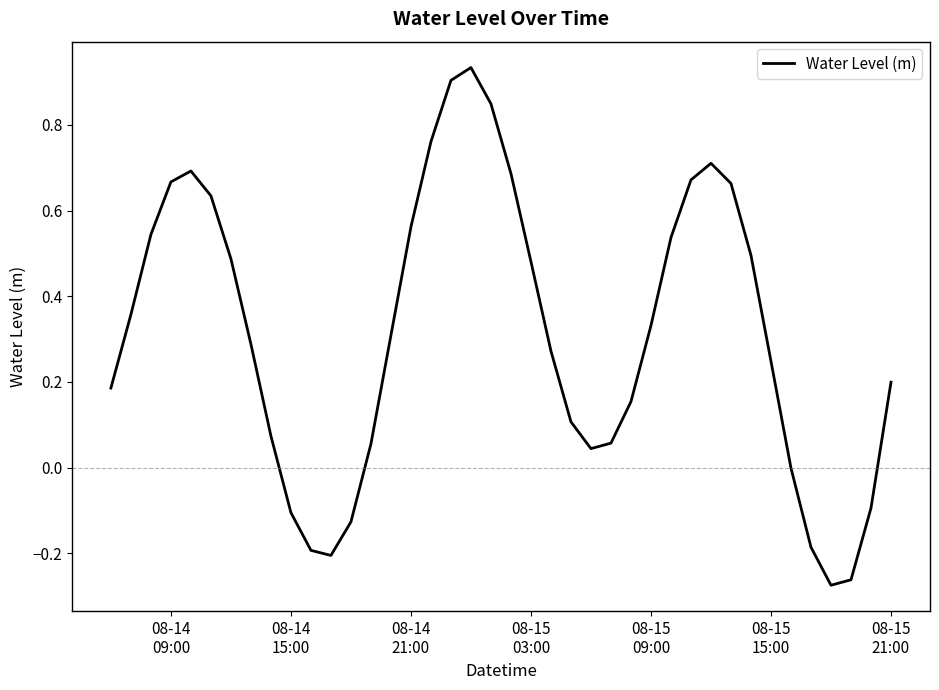

How many lines are shown in the chart?

1